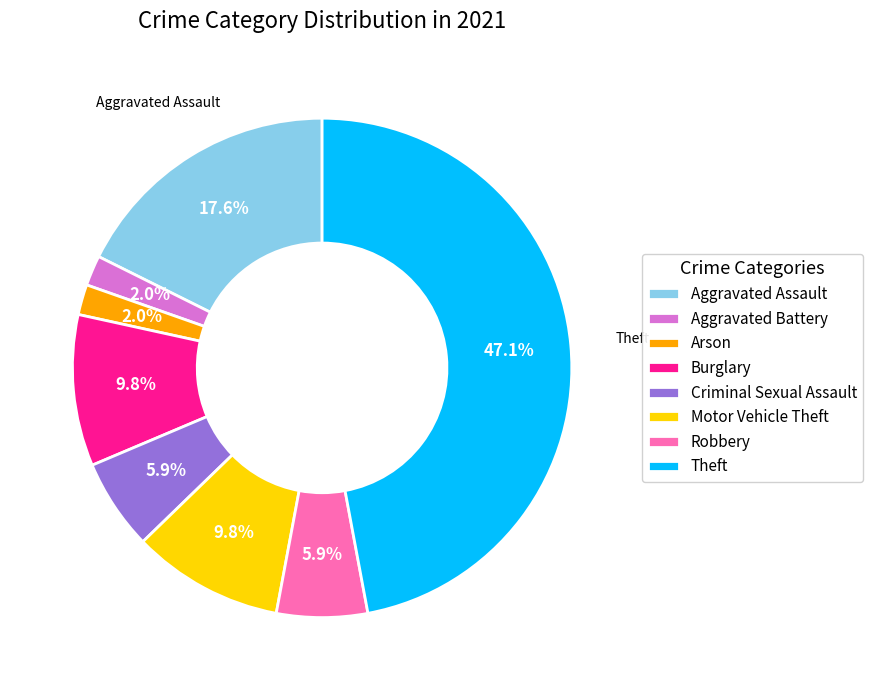

Combined, do Criminal Sexual Assault and Arson account for over 50%?

No